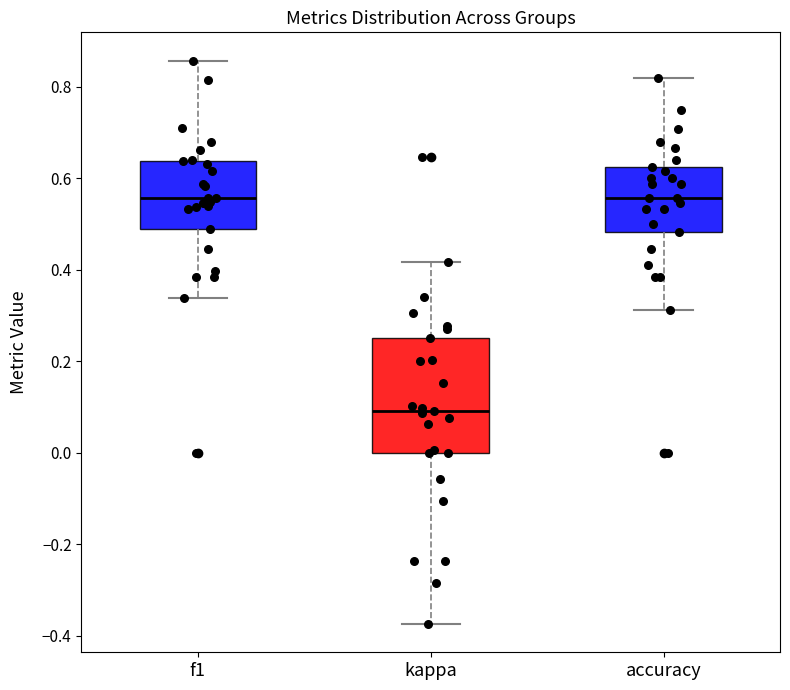

Reading left to right, transcribe this box plot: for each box, give where its median line is, the range the box spans, and where its two whiskers end, as read against the y-axis. The values are not printed on the chart, so give them approximately, as read against the axis.

f1: median 0.56, box 0.48 to 0.64, whiskers 0.34 to 0.86
kappa: median 0.10, box 0.00 to 0.26, whiskers -0.38 to 0.42
accuracy: median 0.56, box 0.48 to 0.62, whiskers 0.32 to 0.82